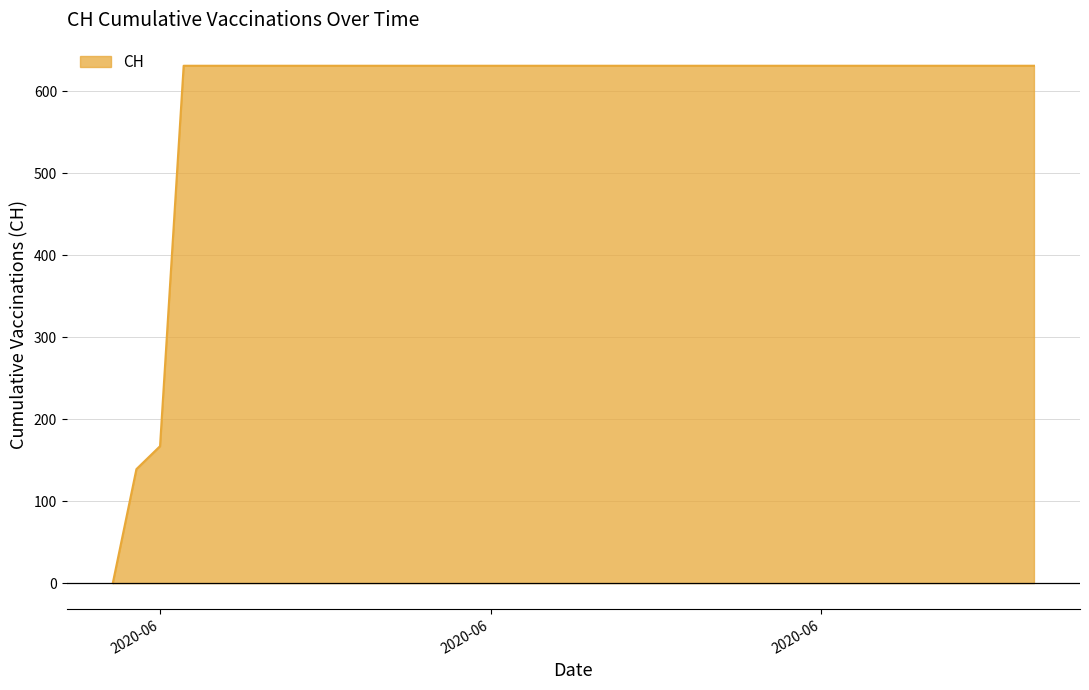

What is the greatest value displayed?

631